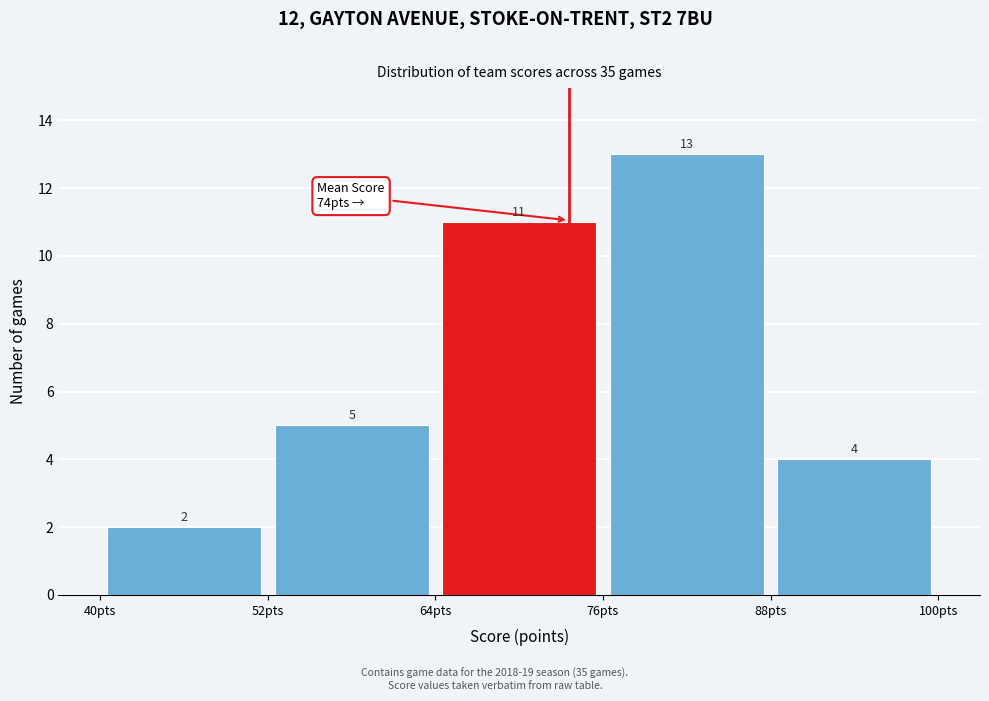

Over which range of the x-axis is the bar tallest?

76 to 88